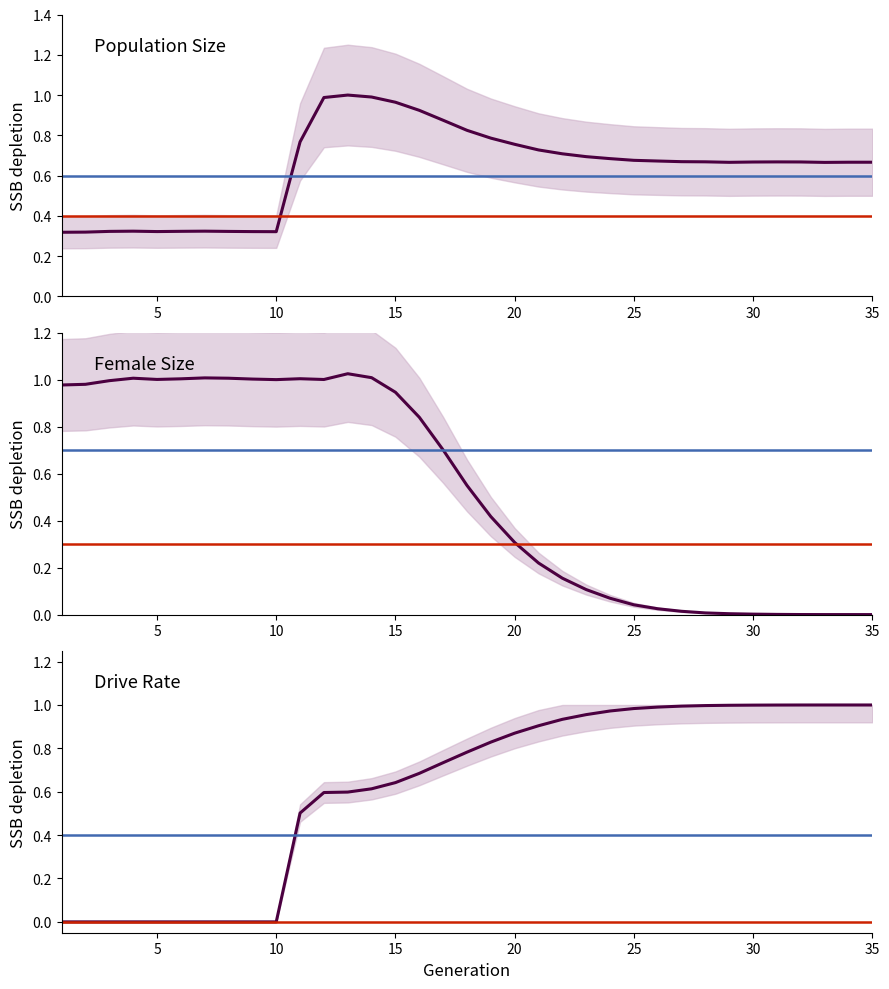

Does the chart display data point markers on the line(s)?

No